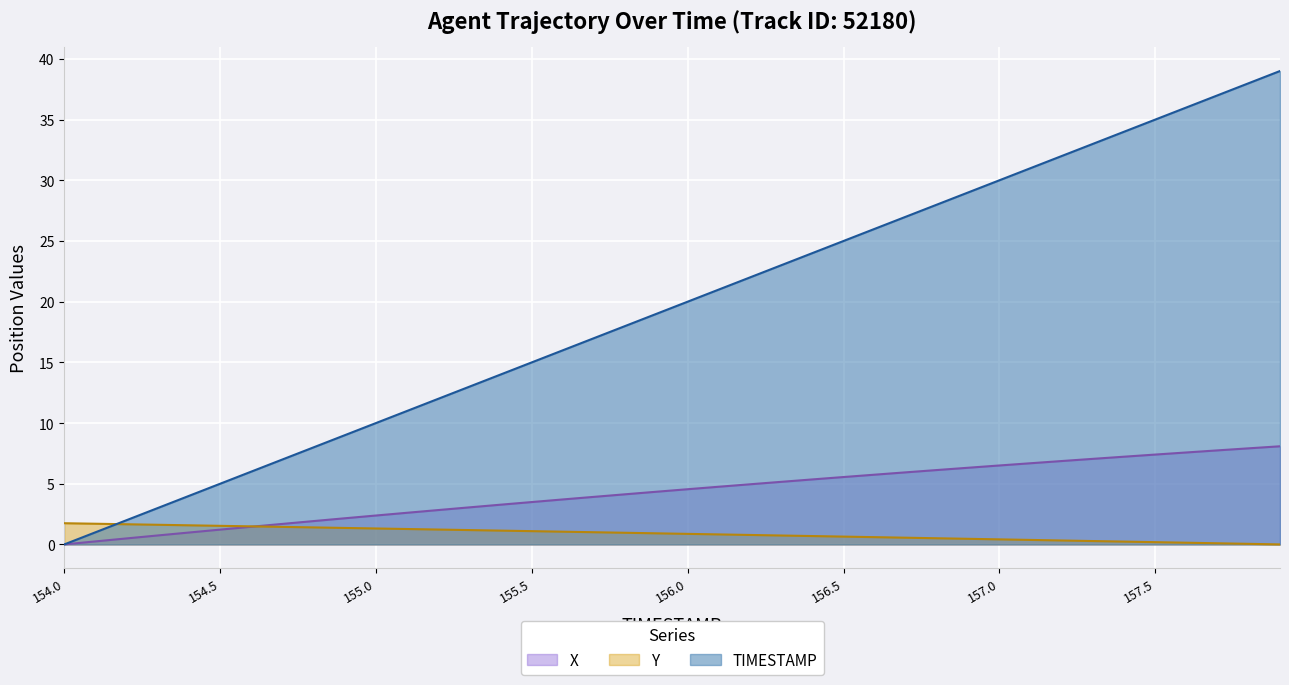

Does the chart display data point markers on the line(s)?

No